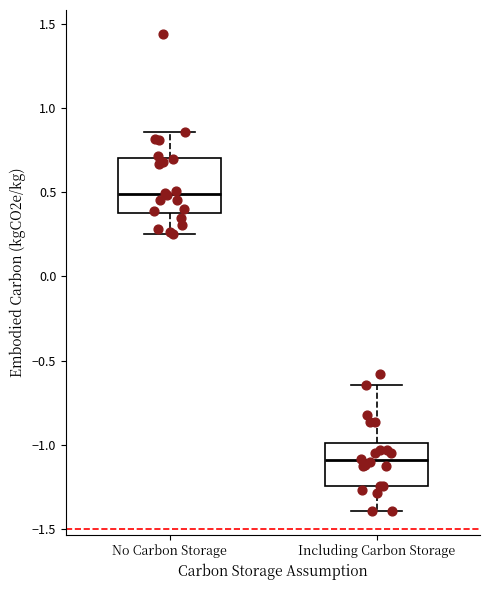

Reading left to right, transcribe this box plot: for each box, give where its median line is, the range the box spans, and where its two whiskers end, as read against the y-axis. The values are not printed on the chart, so give them approximately, as read against the axis.

No Carbon Storage: median 0.50, box 0.40 to 0.70, whiskers 0.25 to 0.85
Including Carbon Storage: median -1.10, box -1.25 to -1.00, whiskers -1.40 to -0.65